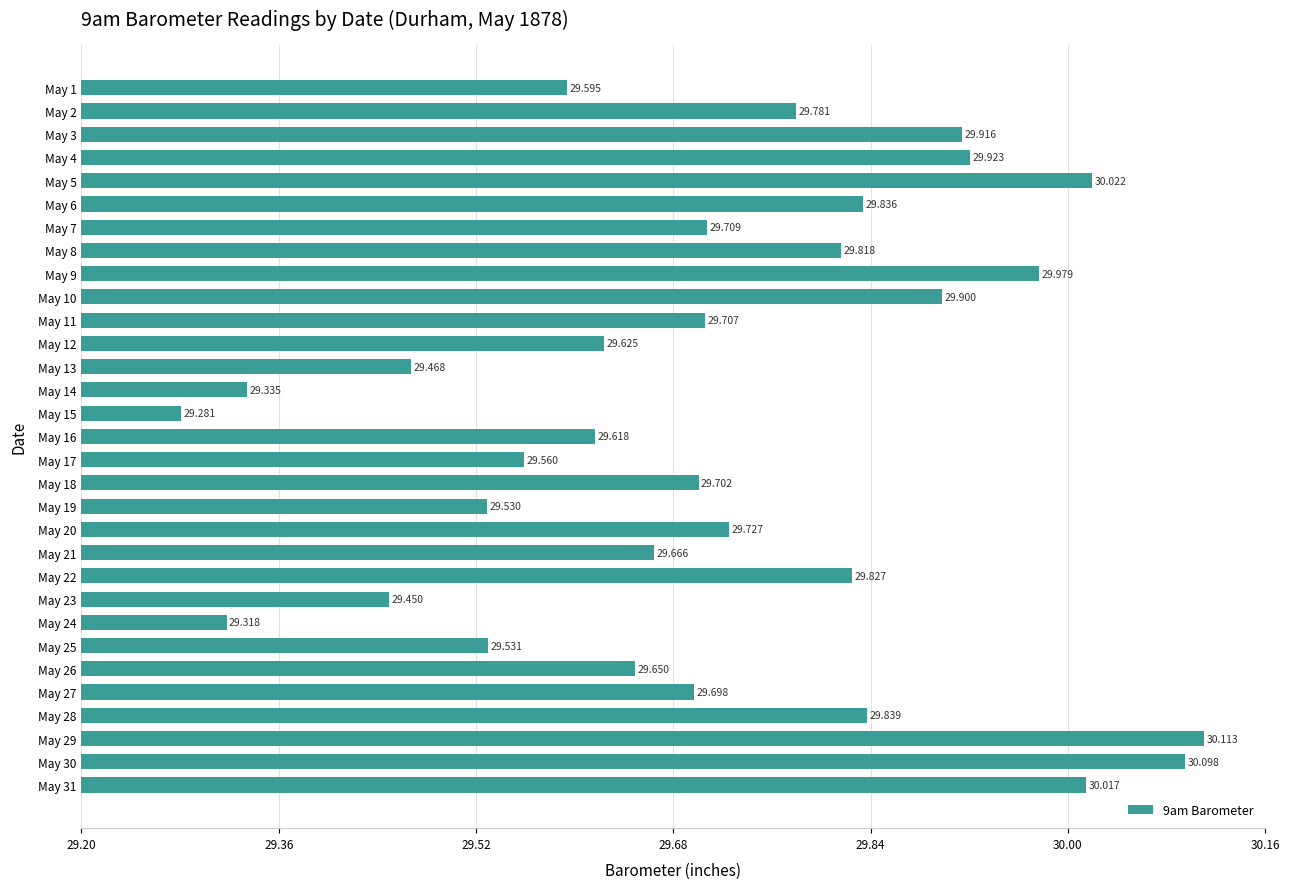

Are the bars horizontal?

Yes